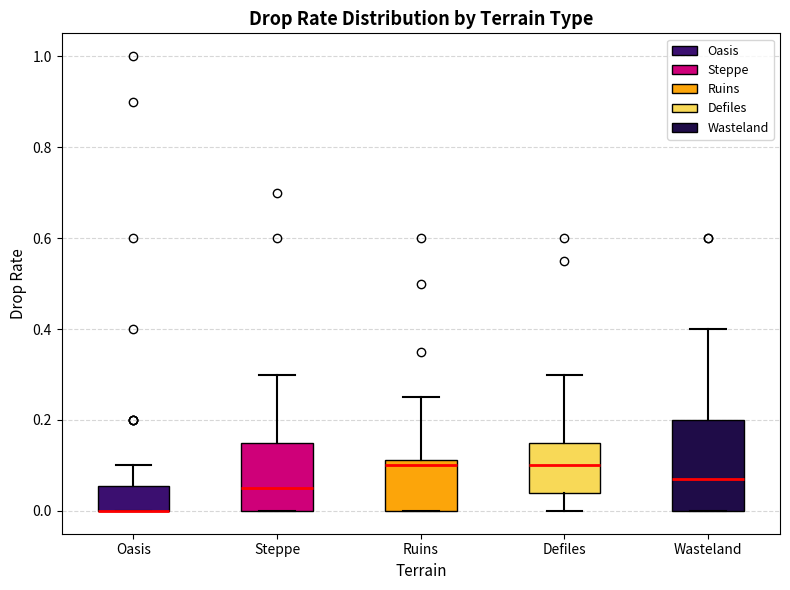

Reading left to right, transcribe this box plot: for each box, give where its median line is, the range the box spans, and where its two whiskers end, as read against the y-axis. The values are not printed on the chart, so give them approximately, as read against the axis.

Oasis: median 0.00 (drawn on the box's lower edge), box 0.00 to 0.06, whiskers 0.00 to 0.10
Steppe: median 0.06, box 0.00 to 0.16, whiskers 0.00 to 0.30
Ruins: median 0.10, box 0.00 to 0.12, whiskers 0.00 to 0.26
Defiles: median 0.10, box 0.04 to 0.16, whiskers 0.00 to 0.30
Wasteland: median 0.08, box 0.00 to 0.20, whiskers 0.00 to 0.40